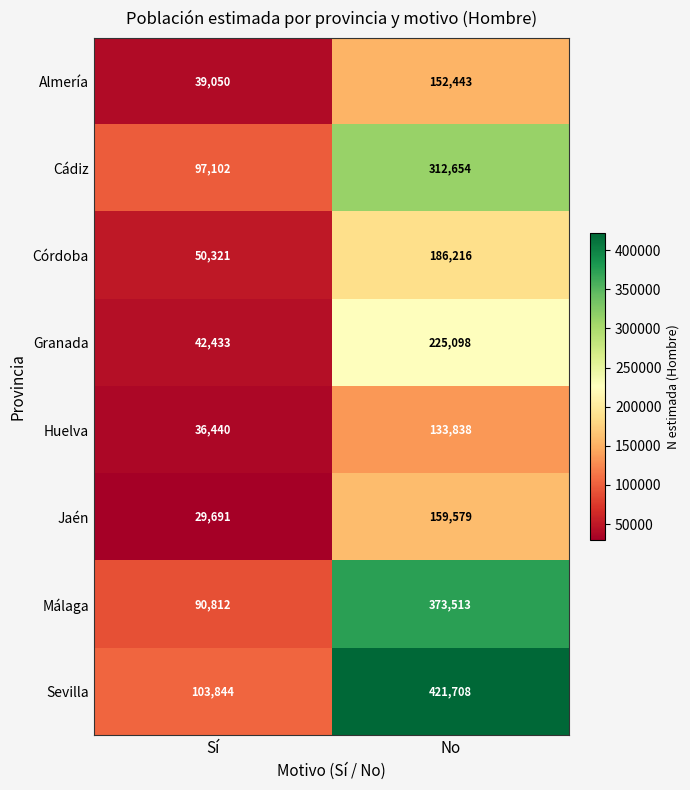

Reading left to right, what are all the values shown in this chart?

Almería: Sí=39050	No=152443
Cádiz: Sí=97102	No=312654
Córdoba: Sí=50321	No=186216
Granada: Sí=42433	No=225098
Huelva: Sí=36440	No=133838
Jaén: Sí=29691	No=159579
Málaga: Sí=90812	No=373513
Sevilla: Sí=103844	No=421708